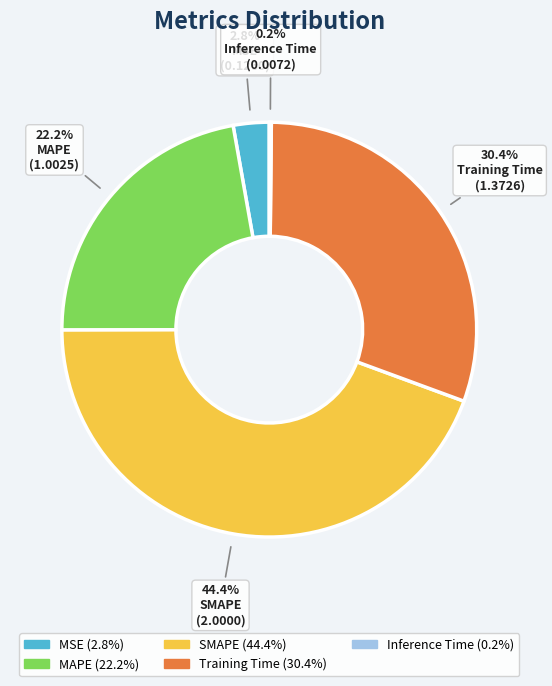

To the nearest percent, what is the difference between the MAPE and SMAPE slice percentages?

22%